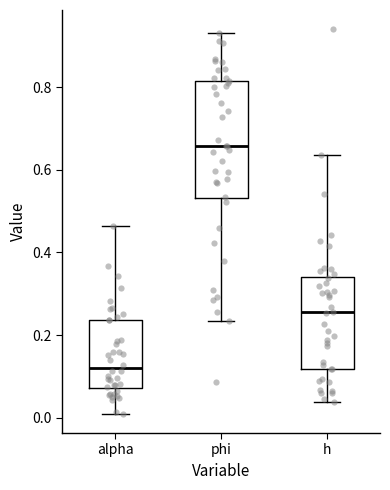

Reading left to right, read every box against the y-axis: the position of its median line, the range the box covers, and the ends of its whiskers. The values are not printed on the chart, so give them approximately, as read against the axis.

alpha: median 0.12, box 0.08 to 0.24, whiskers 0.00 to 0.46
phi: median 0.66, box 0.54 to 0.82, whiskers 0.24 to 0.94
h: median 0.26, box 0.12 to 0.34, whiskers 0.04 to 0.64